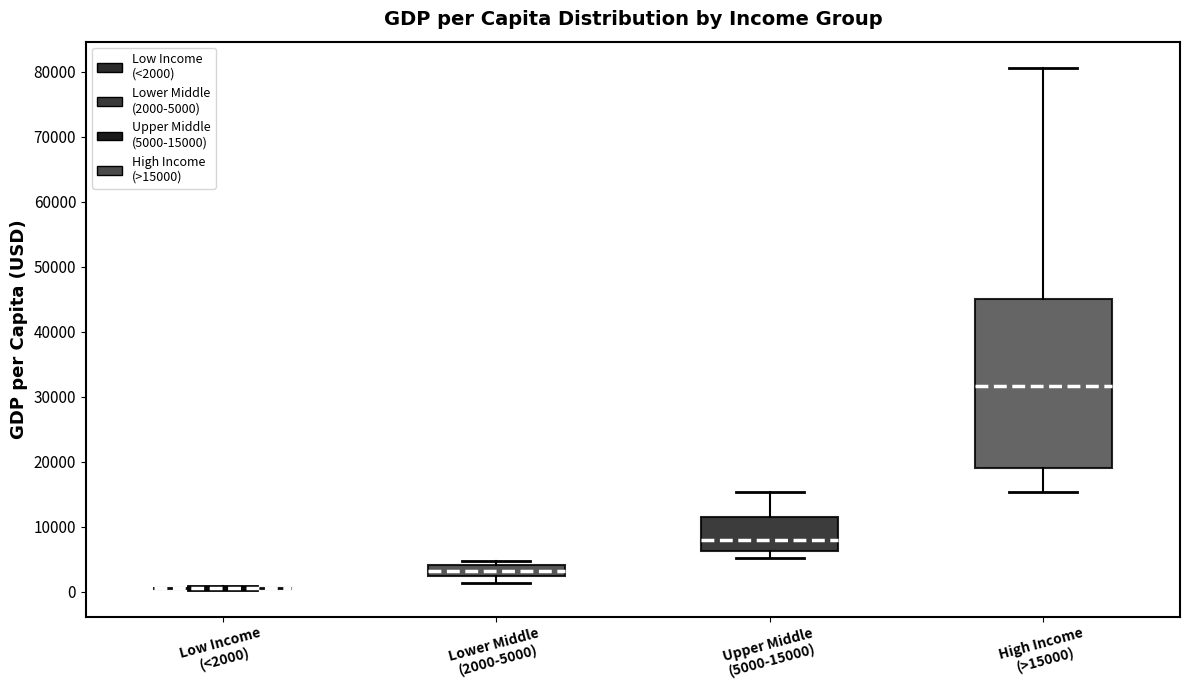

Reading left to right, transcribe this box plot: for each box, give where its median line is, the range the box spans, and where its two whiskers end, as read against the y-axis. The values are not printed on the chart, so give them approximately, as read against the axis.

Low Income (<2000): box collapsed to a line at 1000, whiskers 0 to 1000
Lower Middle (2000-5000): median 3000 (inside the box), box 3000 to 4000, whiskers 1000 to 5000
Upper Middle (5000-15000): median 8000, box 6000 to 11000, whiskers 5000 to 15000
High Income (>15000): median 32000, box 19000 to 45000, whiskers 15000 to 81000